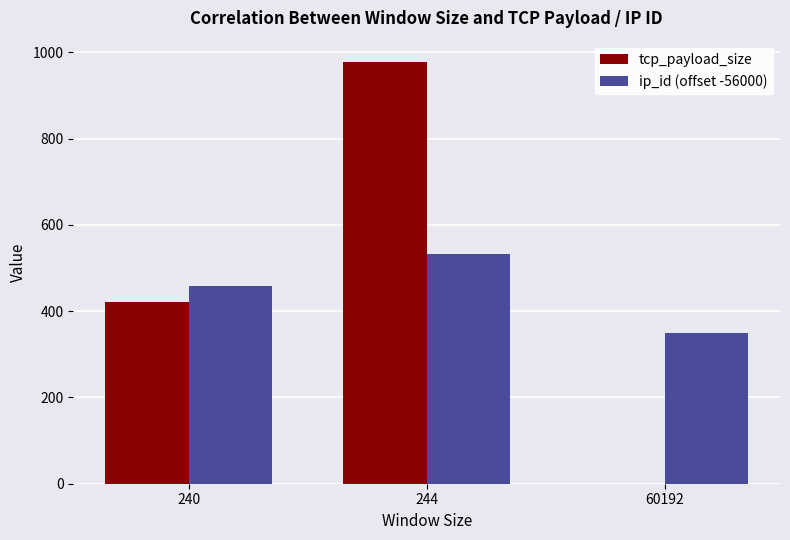

What is the sum of all tcp_payload_size values?

1400.7